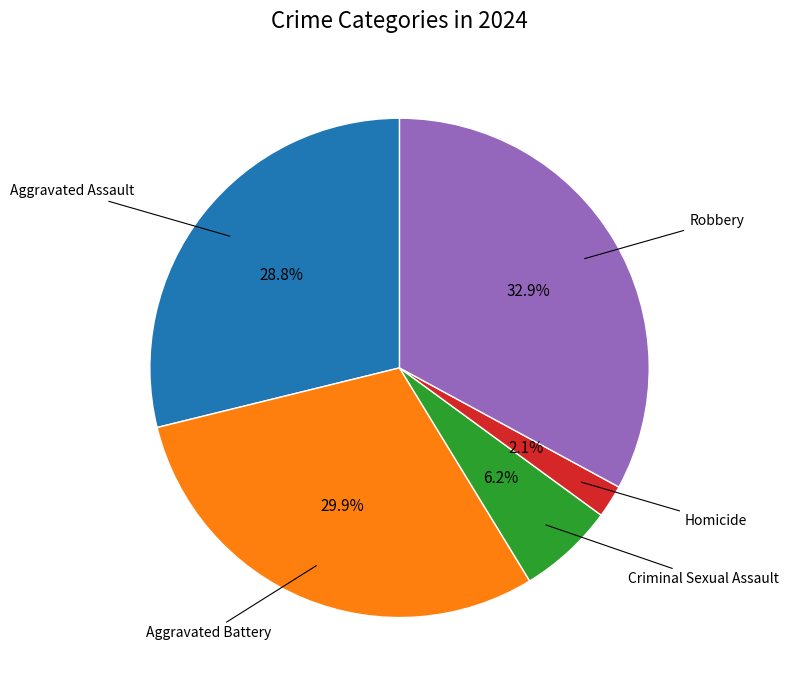

Is there a majority slice in this chart?

No